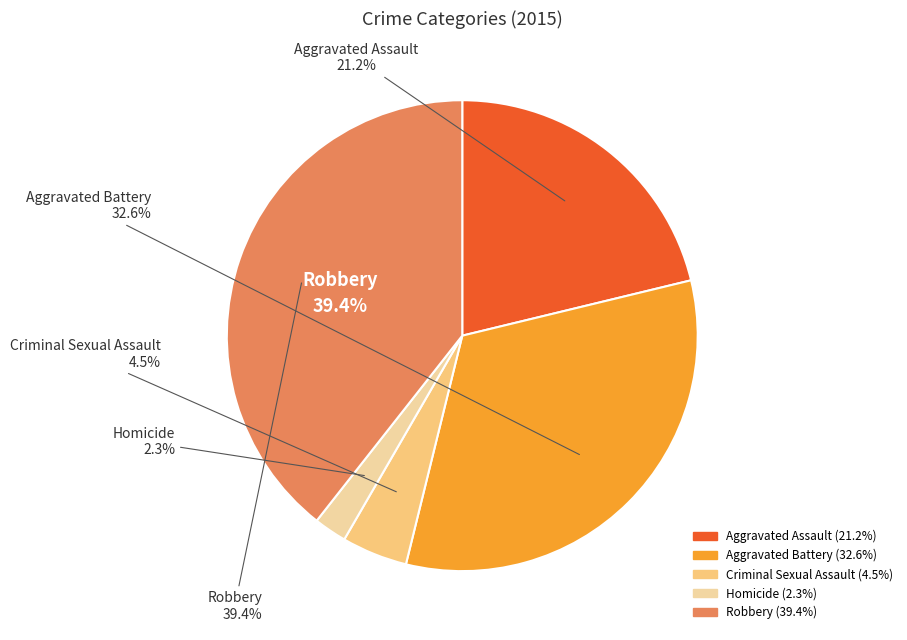

How many slices are in this pie chart?

5